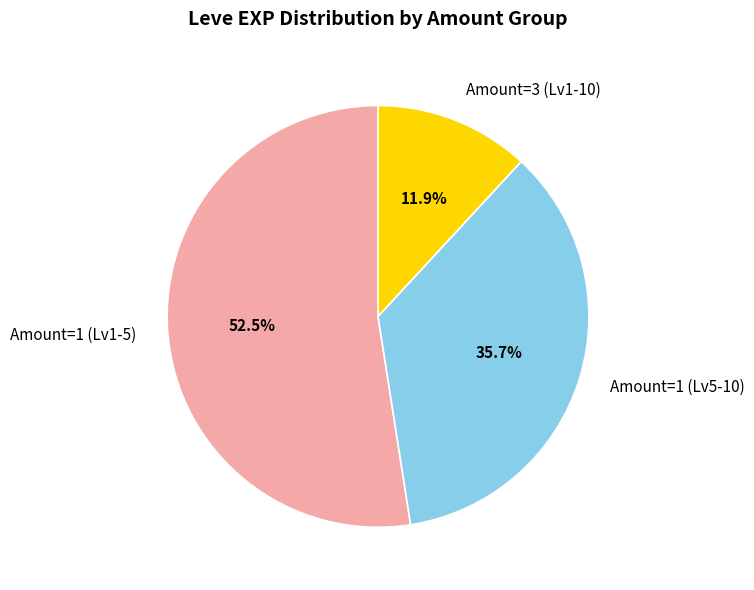

How many slices are in this pie chart?

3